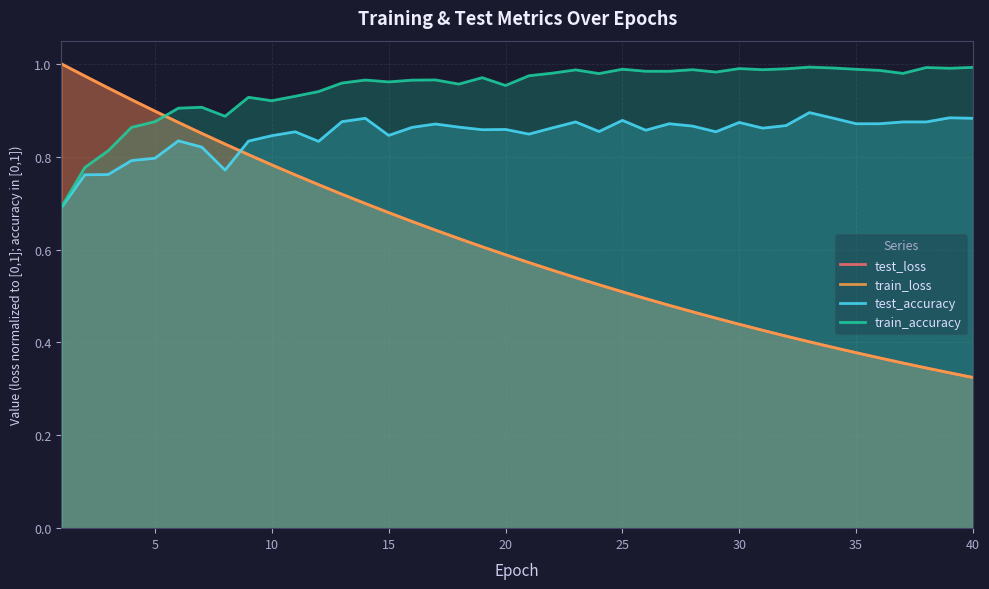

Which has a higher value, 14 or 19?

14